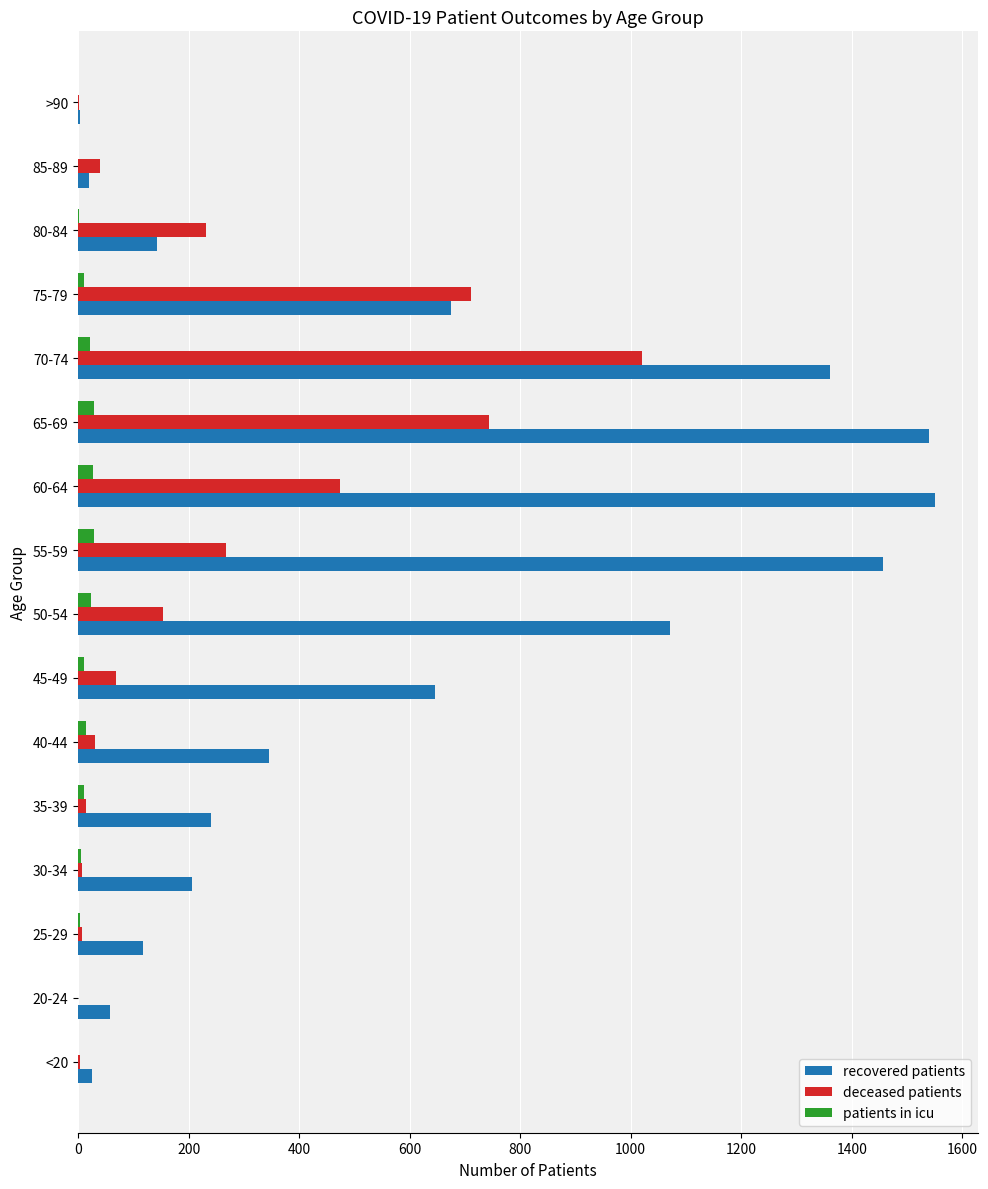

At which label is recovered patients closest to 777?

75-79